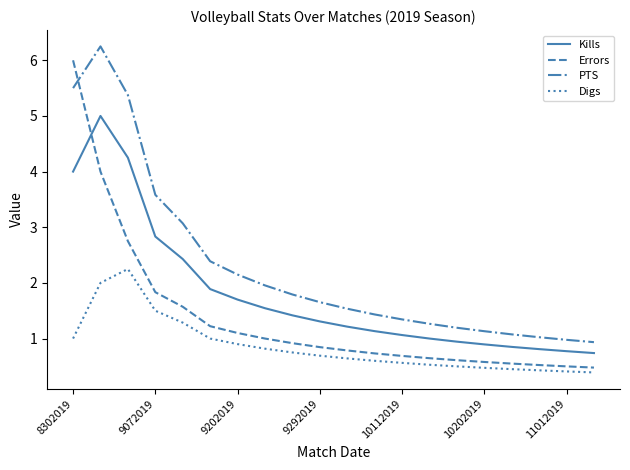

True or false: PTS and Digs cross at least once.

False